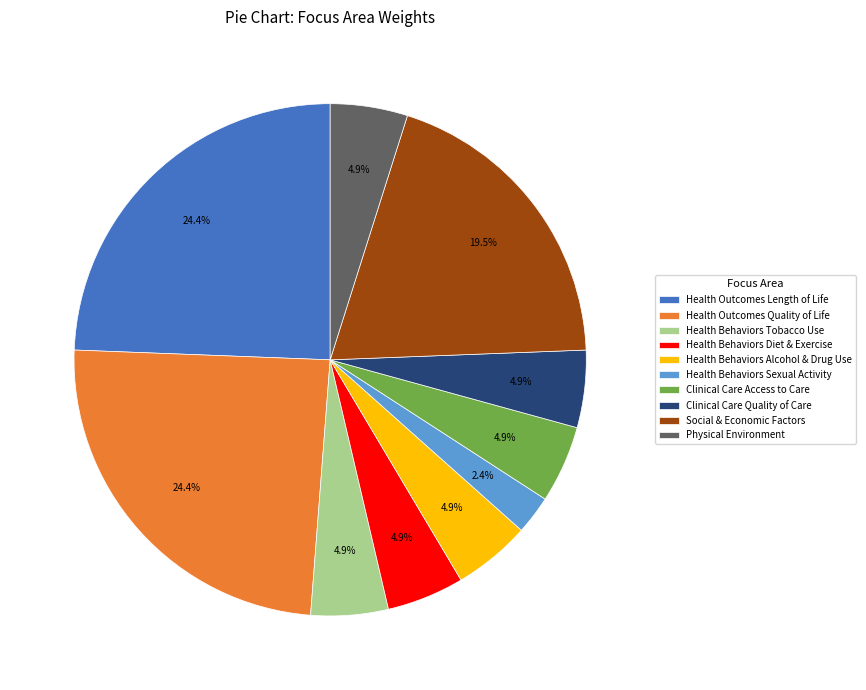

Which slice is the smallest?

Health Behaviors Sexual Activity